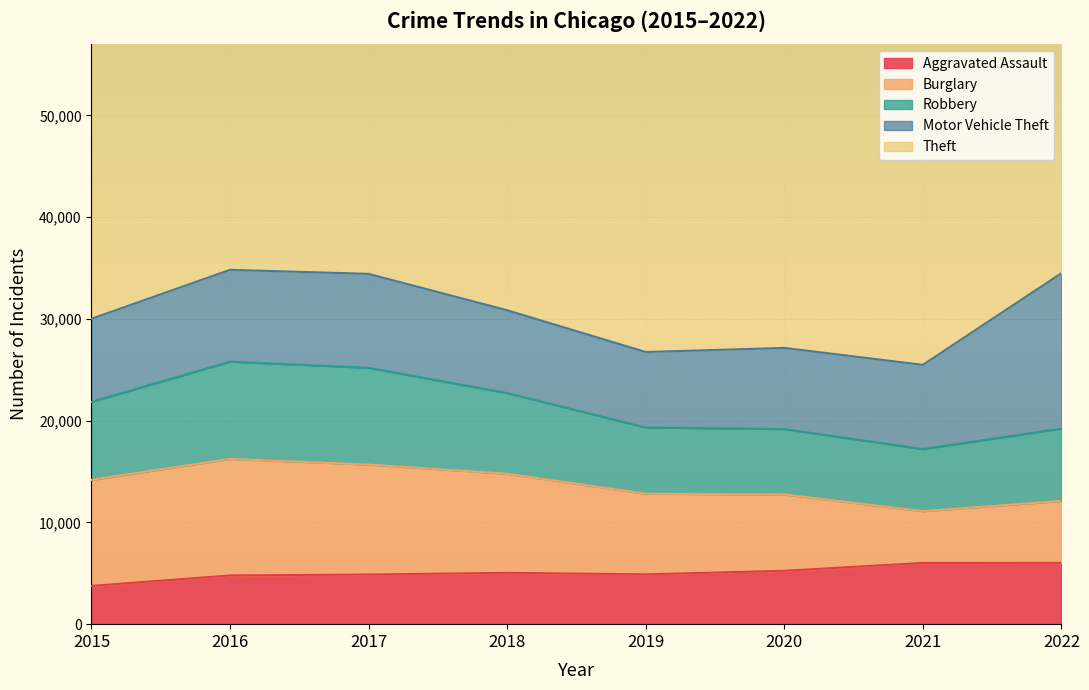

At which label is Burglary closest to 8269?

2019